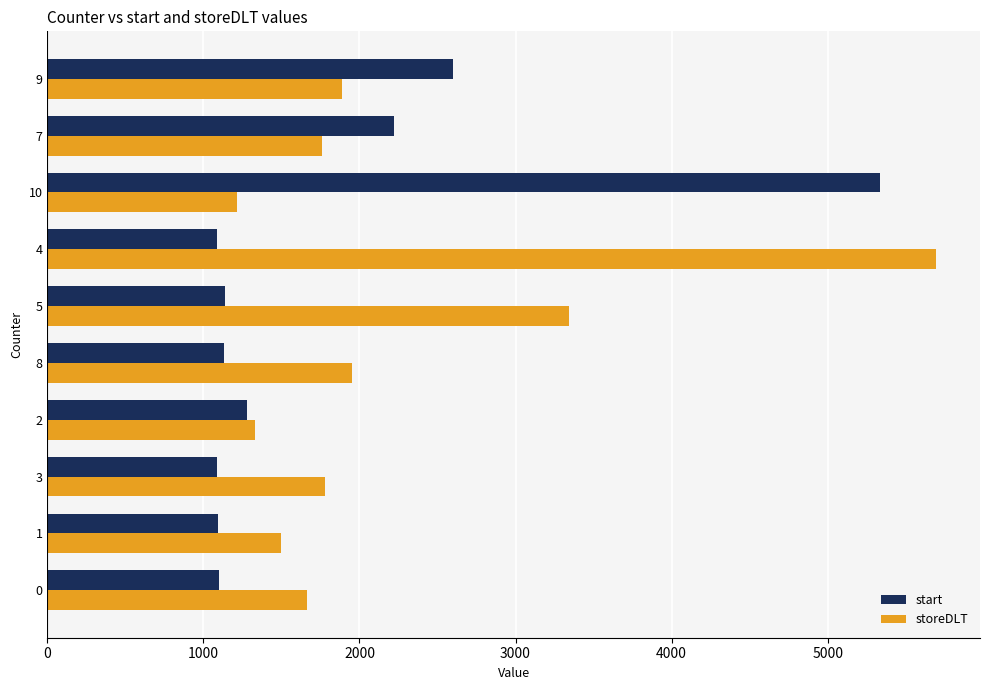

Which category has the highest value in the storeDLT series?

4